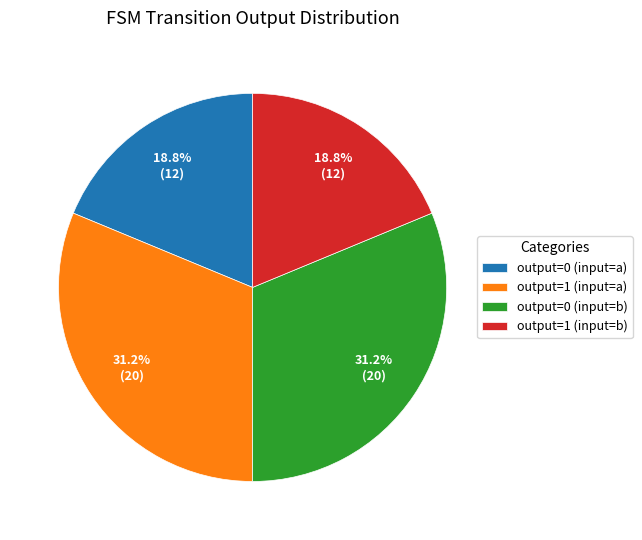

How many segments does this pie chart have?

4